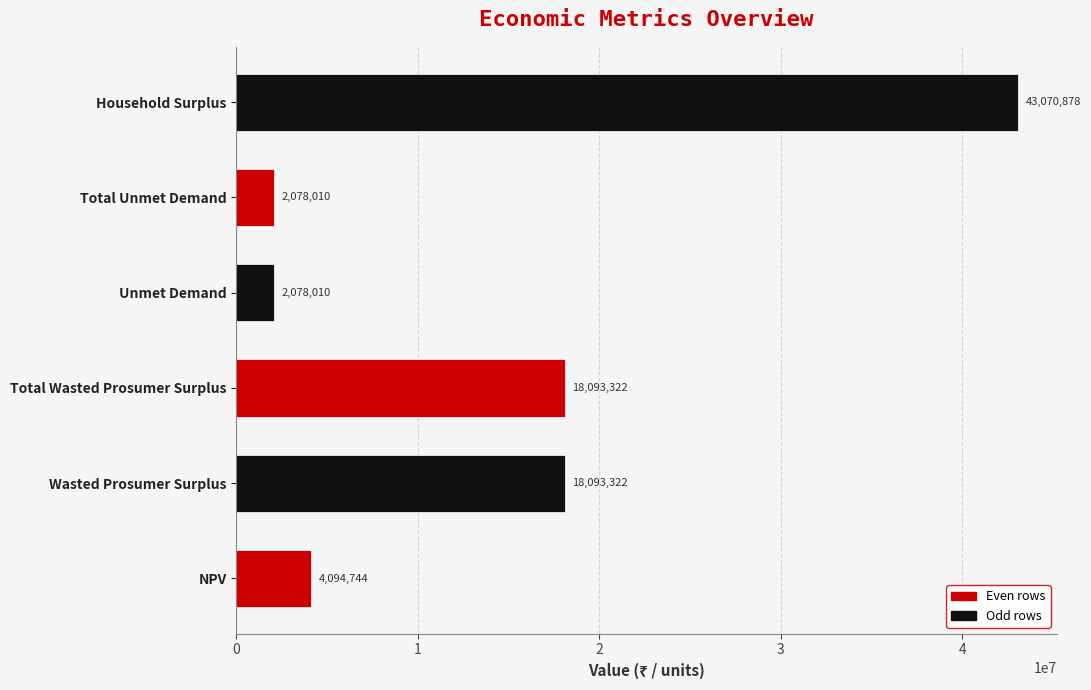

Approximately how many times larger is the value at Household Surplus compared to Wasted Prosumer Surplus?

2.4